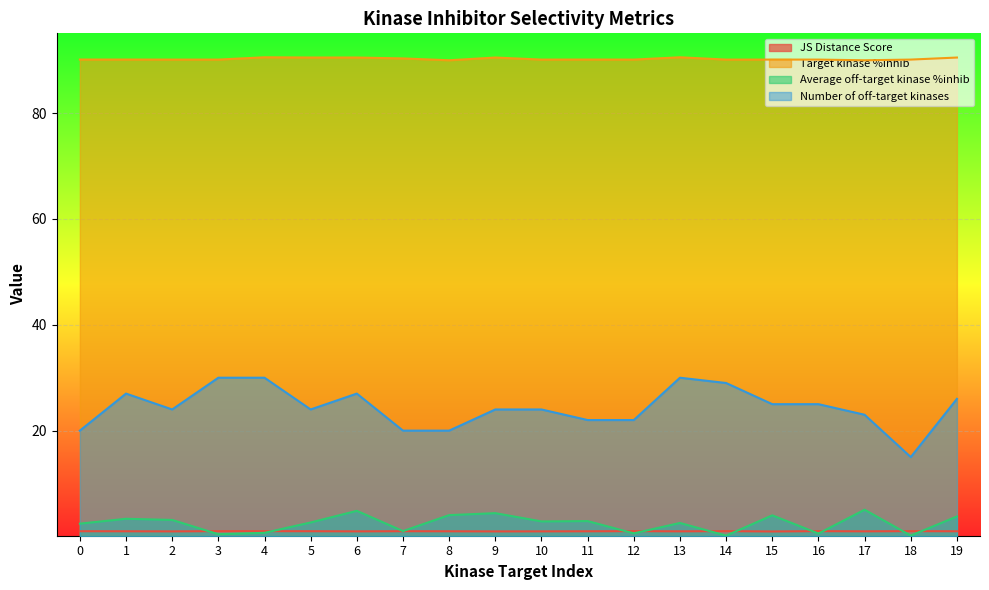

What is the value of the Average off-target kinase %inhib point at the 1st from the left?

2.4